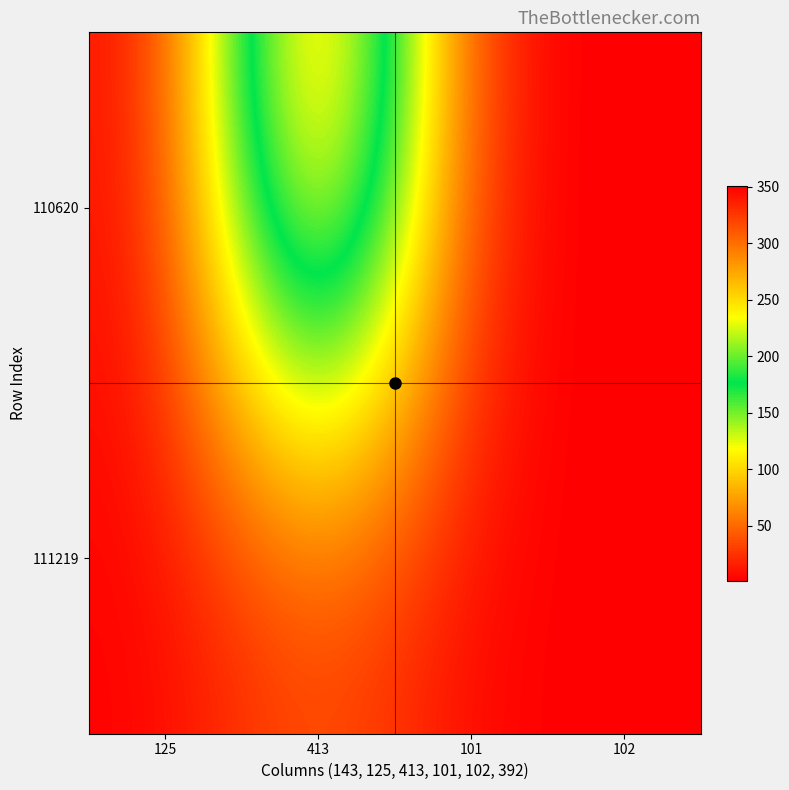

Reading left to right, transcribe all the data shown in this chart.

110620: 125=1.7	413=351.0	101=1.7	102=1.7
111219: 125=1.8	413=38.0	101=1.7	102=1.8